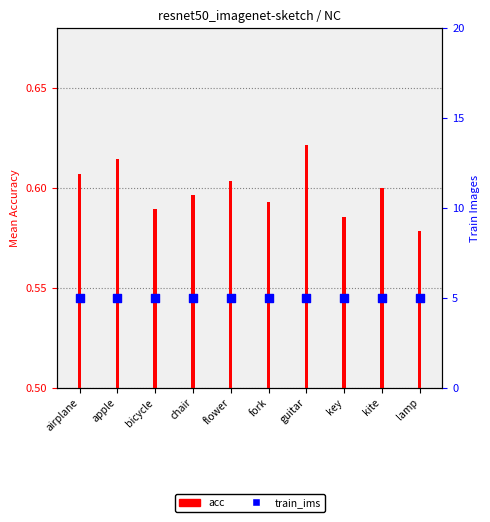

Is the value of train_ims at flower greater than the value of acc at bicycle?

Yes